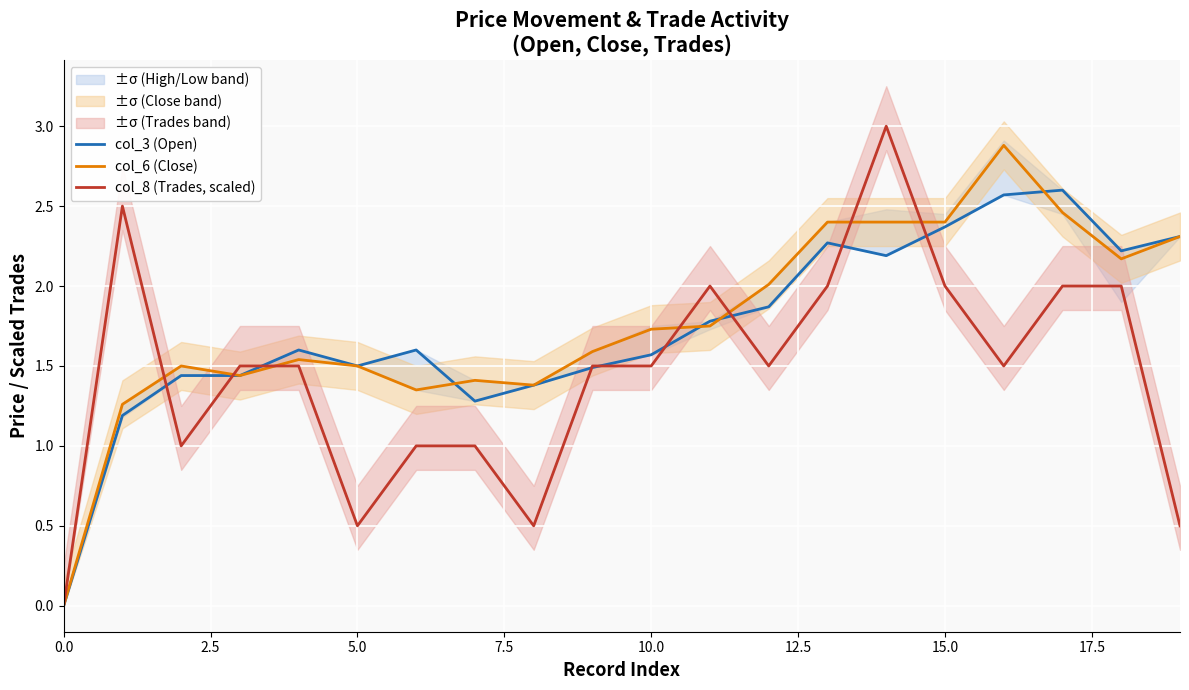

Does the chart display data point markers on the line(s)?

No